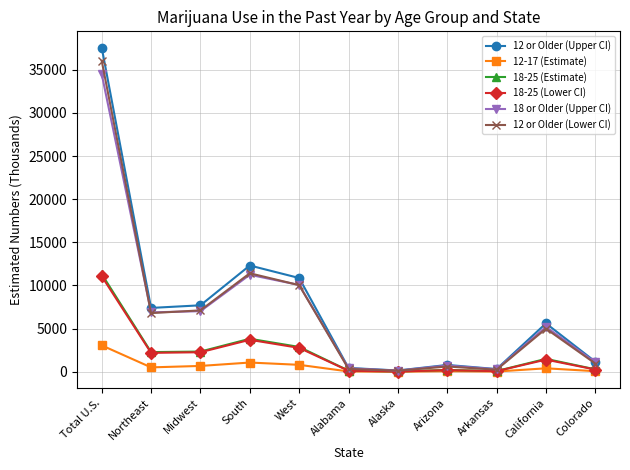

What is the value of the 18-25 (Estimate) point at the 7th from the left?

34